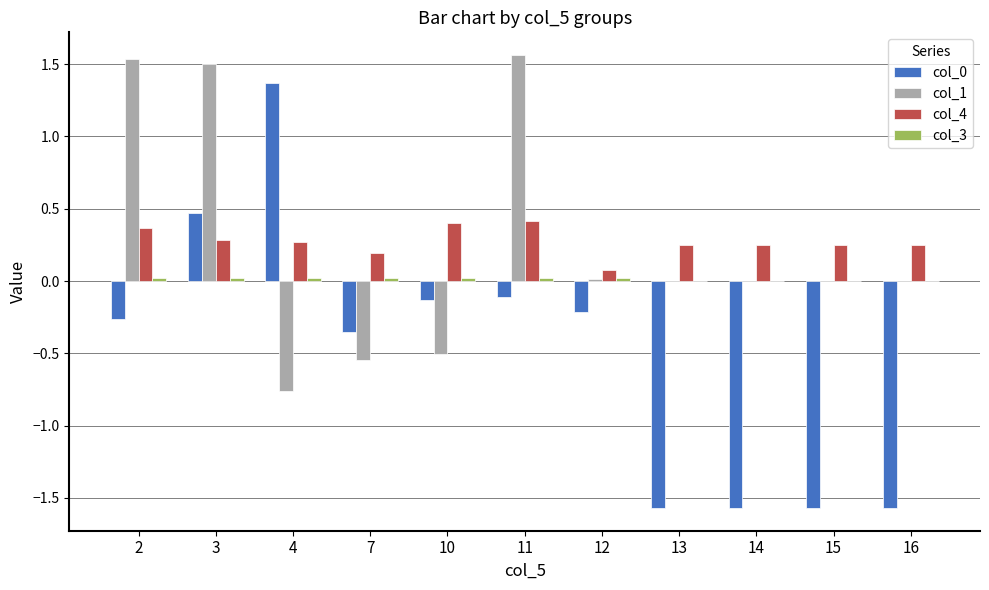

Is the value of col_1 at 16 greater than the value of col_0 at 14?

Yes